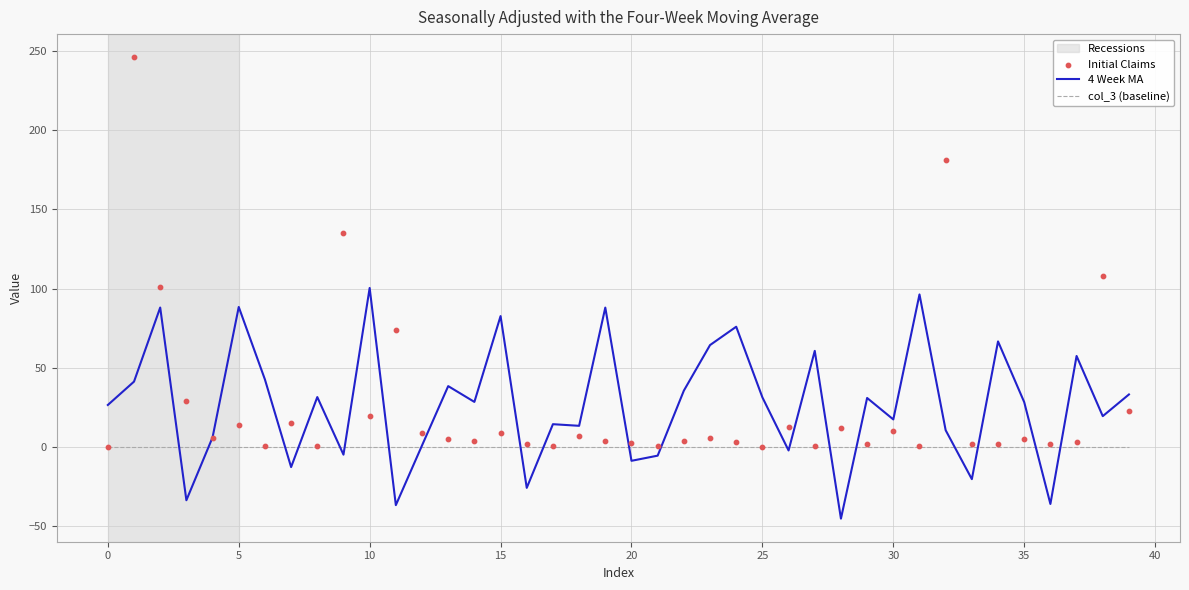

What are all the series names shown in the legend?

4 Week MA, col_3 (baseline), Initial Claims